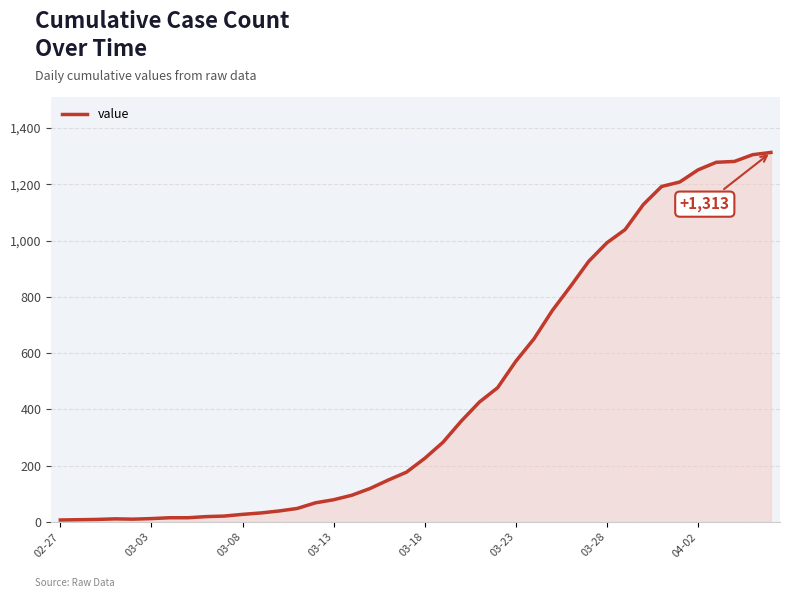

What is the maximum value shown in the chart?

1313